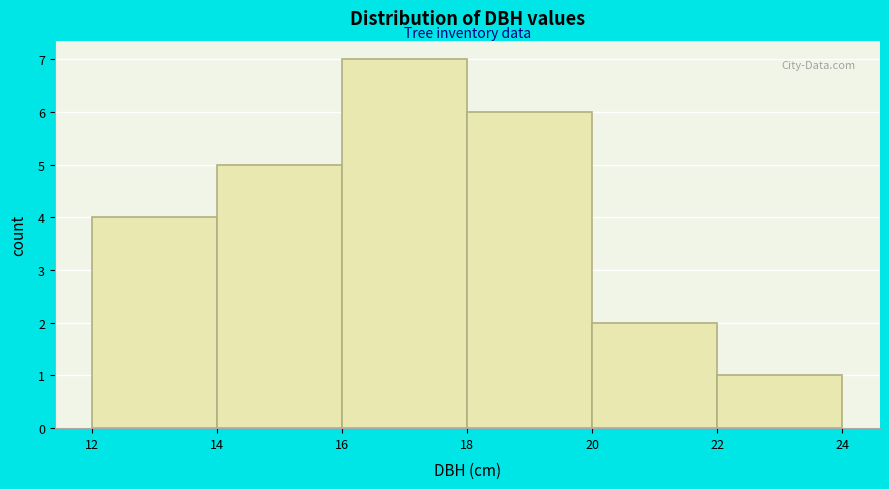

Which range on the x-axis has the tallest bar?

16 to 18